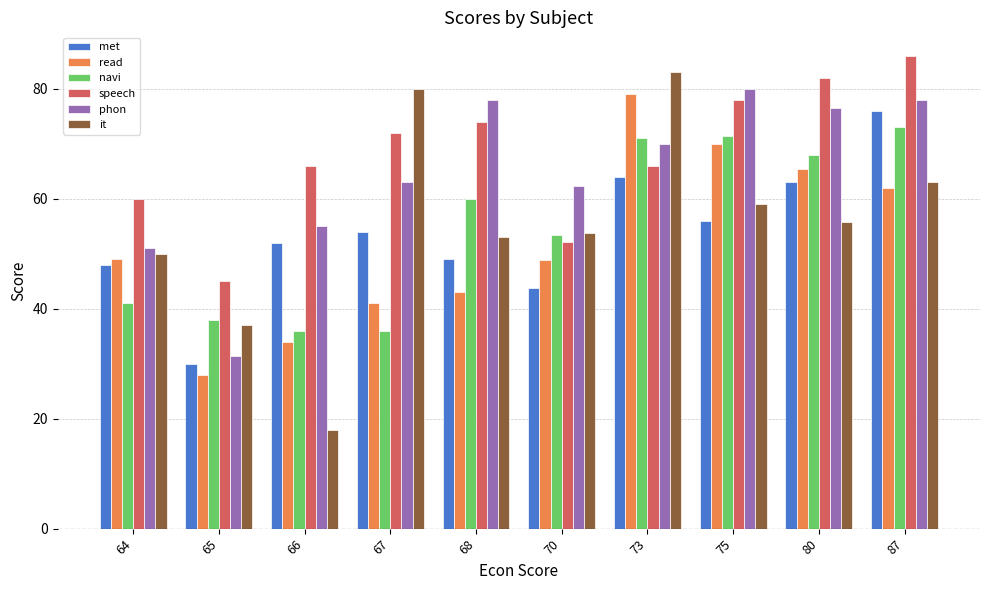

At how many categories does at least one series exceed 63?

7